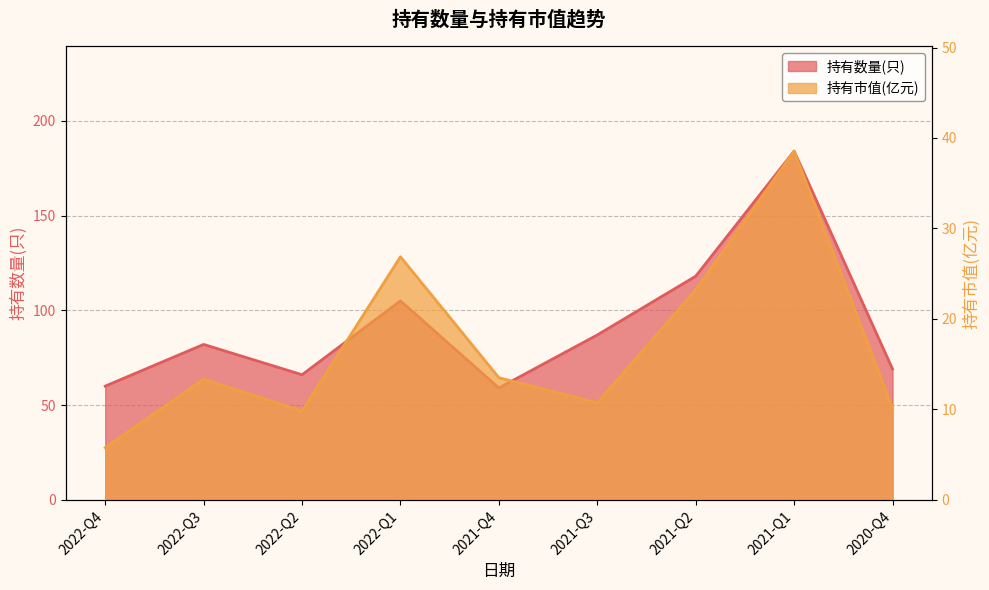

Is it true that 持有数量(只) equals 69.0 at 2020-Q4?

True